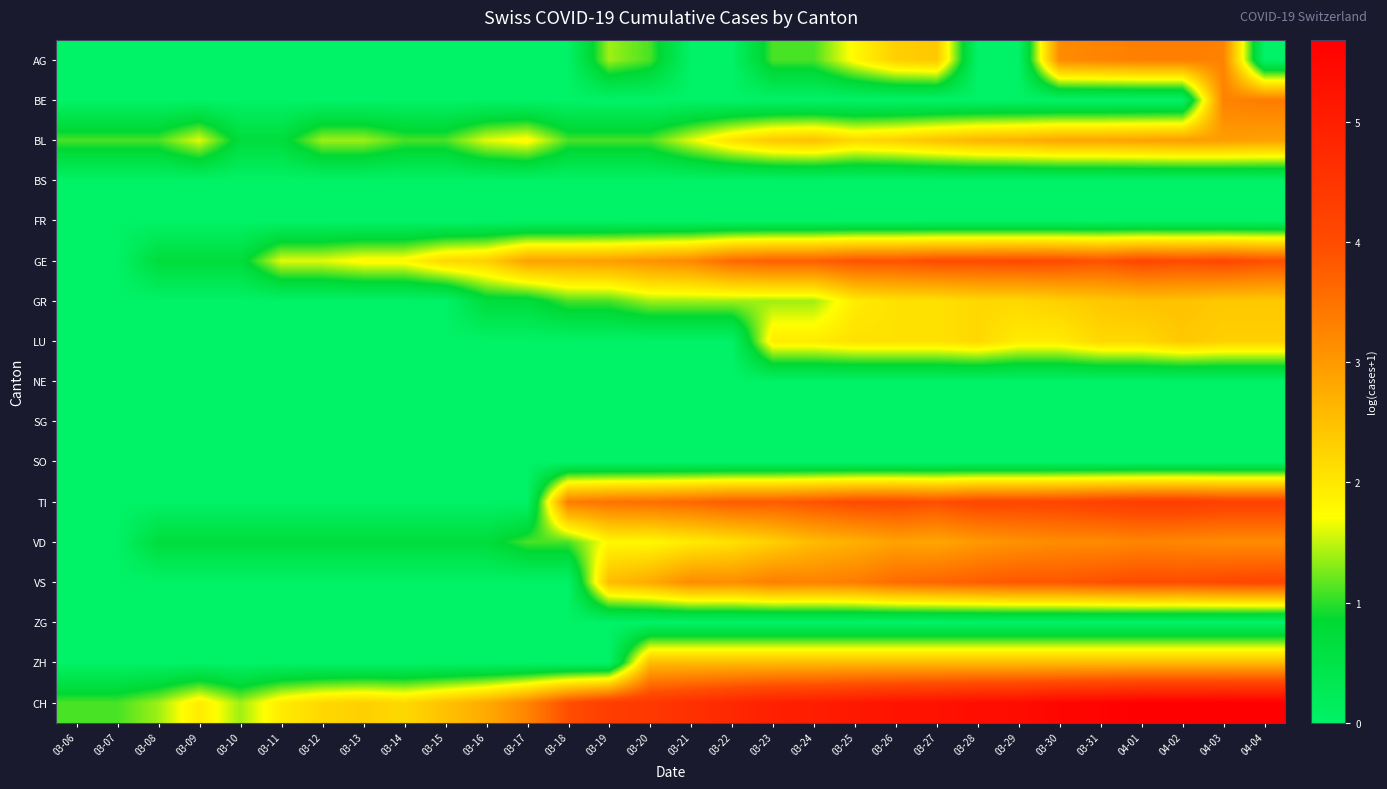

Reading right to left, what are all the values shown in this chart?

AG: 04-04=0.0	04-03=3.3	04-02=3.3	04-01=3.3	03-31=3.3	03-30=3.2	03-29=0.0	03-28=0.0	03-27=2.4	03-26=2.3	03-25=1.8	03-24=1.1	03-23=1.1	03-22=0.0	03-21=0.0	03-20=1.1	03-19=1.4	03-18=0.0	03-17=0.0	03-16=0.0	03-15=0.0	03-14=0.0	03-13=0.0	03-12=0.0	03-11=0.0	03-10=0.0	03-09=0.0	03-08=0.0	03-07=0.0	03-06=0.0
BE: 04-04=3.4	04-03=3.3	04-02=0.0	04-01=0.0	03-31=0.0	03-30=0.0	03-29=0.0	03-28=0.0	03-27=0.0	03-26=0.0	03-25=0.0	03-24=0.0	03-23=0.0	03-22=0.0	03-21=0.0	03-20=0.0	03-19=0.0	03-18=0.0	03-17=0.0	03-16=0.0	03-15=0.0	03-14=0.0	03-13=0.0	03-12=0.0	03-11=0.0	03-10=0.0	03-09=0.0	03-08=0.0	03-07=0.0	03-06=0.0
BL: 04-04=2.9	04-03=2.9	04-02=2.9	04-01=2.9	03-31=2.8	03-30=2.8	03-29=2.7	03-28=2.6	03-27=2.5	03-26=2.3	03-25=2.2	03-24=2.5	03-23=2.4	03-22=2.1	03-21=1.6	03-20=1.1	03-19=1.1	03-18=1.1	03-17=1.8	03-16=1.6	03-15=1.1	03-14=1.1	03-13=1.4	03-12=1.4	03-11=0.7	03-10=0.7	03-09=1.6	03-08=1.1	03-07=1.1	03-06=1.1
BS: 04-04=0.0	04-03=0.0	04-02=0.0	04-01=0.0	03-31=0.0	03-30=0.0	03-29=0.0	03-28=0.0	03-27=0.0	03-26=0.0	03-25=0.0	03-24=0.0	03-23=0.0	03-22=0.0	03-21=0.0	03-20=0.0	03-19=0.0	03-18=0.0	03-17=0.0	03-16=0.0	03-15=0.0	03-14=0.0	03-13=0.0	03-12=0.0	03-11=0.0	03-10=0.0	03-09=0.0	03-08=0.0	03-07=0.0	03-06=0.0
FR: 04-04=0.0	04-03=0.0	04-02=0.0	04-01=0.0	03-31=0.0	03-30=0.0	03-29=0.0	03-28=0.0	03-27=0.0	03-26=0.0	03-25=0.0	03-24=0.0	03-23=0.0	03-22=0.0	03-21=0.0	03-20=0.0	03-19=0.0	03-18=0.0	03-17=0.0	03-16=0.0	03-15=0.0	03-14=0.0	03-13=0.0	03-12=0.0	03-11=0.0	03-10=0.0	03-09=0.0	03-08=0.0	03-07=0.0	03-06=0.0
GE: 04-04=4.0	04-03=4.1	04-02=4.0	04-01=4.1	03-31=3.9	03-30=4.0	03-29=4.0	03-28=4.0	03-27=4.0	03-26=3.9	03-25=3.9	03-24=3.7	03-23=3.7	03-22=3.6	03-21=3.2	03-20=3.1	03-19=2.9	03-18=2.9	03-17=2.9	03-16=2.3	03-15=2.2	03-14=1.8	03-13=1.8	03-12=1.6	03-11=1.6	03-10=0.7	03-09=0.7	03-08=0.7	03-07=0.0	03-06=0.0
GR: 04-04=2.4	04-03=2.4	04-02=2.5	04-01=2.5	03-31=2.4	03-30=2.3	03-29=2.2	03-28=2.2	03-27=2.1	03-26=2.1	03-25=1.9	03-24=1.4	03-23=1.4	03-22=1.4	03-21=1.4	03-20=1.4	03-19=1.1	03-18=1.1	03-17=0.7	03-16=0.7	03-15=0.0	03-14=0.0	03-13=0.0	03-12=0.0	03-11=0.0	03-10=0.0	03-09=0.0	03-08=0.0	03-07=0.0	03-06=0.0
LU: 04-04=2.3	04-03=2.3	04-02=2.4	04-01=2.2	03-31=2.2	03-30=1.9	03-29=1.9	03-28=2.2	03-27=2.1	03-26=2.1	03-25=2.1	03-24=1.9	03-23=1.9	03-22=0.0	03-21=0.0	03-20=0.0	03-19=0.0	03-18=0.0	03-17=0.0	03-16=0.0	03-15=0.0	03-14=0.0	03-13=0.0	03-12=0.0	03-11=0.0	03-10=0.0	03-09=0.0	03-08=0.0	03-07=0.0	03-06=0.0
NE: 04-04=0.0	04-03=0.0	04-02=0.0	04-01=0.0	03-31=0.0	03-30=0.0	03-29=0.0	03-28=0.0	03-27=0.0	03-26=0.0	03-25=0.0	03-24=0.0	03-23=0.0	03-22=0.0	03-21=0.0	03-20=0.0	03-19=0.0	03-18=0.0	03-17=0.0	03-16=0.0	03-15=0.0	03-14=0.0	03-13=0.0	03-12=0.0	03-11=0.0	03-10=0.0	03-09=0.0	03-08=0.0	03-07=0.0	03-06=0.0
SG: 04-04=0.0	04-03=0.0	04-02=0.0	04-01=0.0	03-31=0.0	03-30=0.0	03-29=0.0	03-28=0.0	03-27=0.0	03-26=0.0	03-25=0.0	03-24=0.0	03-23=0.0	03-22=0.0	03-21=0.0	03-20=0.0	03-19=0.0	03-18=0.0	03-17=0.0	03-16=0.0	03-15=0.0	03-14=0.0	03-13=0.0	03-12=0.0	03-11=0.0	03-10=0.0	03-09=0.0	03-08=0.0	03-07=0.0	03-06=0.0
SO: 04-04=0.0	04-03=0.0	04-02=0.0	04-01=0.0	03-31=0.0	03-30=0.0	03-29=0.0	03-28=0.0	03-27=0.0	03-26=0.0	03-25=0.0	03-24=0.0	03-23=0.0	03-22=0.0	03-21=0.0	03-20=0.0	03-19=0.0	03-18=0.0	03-17=0.0	03-16=0.0	03-15=0.0	03-14=0.0	03-13=0.0	03-12=0.0	03-11=0.0	03-10=0.0	03-09=0.0	03-08=0.0	03-07=0.0	03-06=0.0
TI: 04-04=4.2	04-03=4.2	04-02=4.3	04-01=4.3	03-31=4.2	03-30=4.1	03-29=4.1	03-28=4.1	03-27=4.0	03-26=4.0	03-25=4.0	03-24=3.9	03-23=3.8	03-22=3.8	03-21=3.6	03-20=3.6	03-19=3.5	03-18=3.4	03-17=0.0	03-16=0.0	03-15=0.0	03-14=0.0	03-13=0.0	03-12=0.0	03-11=0.0	03-10=0.0	03-09=0.0	03-08=0.0	03-07=0.0	03-06=0.0
VD: 04-04=3.2	04-03=3.2	04-02=3.2	04-01=3.3	03-31=3.2	03-30=3.2	03-29=3.1	03-28=3.0	03-27=2.8	03-26=2.9	03-25=2.7	03-24=2.6	03-23=2.3	03-22=2.1	03-21=1.9	03-20=1.8	03-19=1.8	03-18=1.1	03-17=1.1	03-16=0.7	03-15=0.7	03-14=0.7	03-13=0.7	03-12=0.7	03-11=0.7	03-10=0.7	03-09=0.7	03-08=0.7	03-07=0.0	03-06=0.0
VS: 04-04=4.1	04-03=4.1	04-02=4.0	04-01=4.0	03-31=3.9	03-30=3.9	03-29=3.9	03-28=3.8	03-27=3.7	03-26=3.6	03-25=3.4	03-24=3.3	03-23=3.3	03-22=3.1	03-21=3.2	03-20=2.8	03-19=2.6	03-18=0.0	03-17=0.0	03-16=0.0	03-15=0.0	03-14=0.0	03-13=0.0	03-12=0.0	03-11=0.0	03-10=0.0	03-09=0.0	03-08=0.0	03-07=0.0	03-06=0.0
ZG: 04-04=0.0	04-03=0.0	04-02=0.0	04-01=0.0	03-31=0.0	03-30=0.0	03-29=0.0	03-28=0.0	03-27=0.0	03-26=0.0	03-25=0.0	03-24=0.0	03-23=0.0	03-22=0.0	03-21=0.0	03-20=0.0	03-19=0.0	03-18=0.0	03-17=0.0	03-16=0.0	03-15=0.0	03-14=0.0	03-13=0.0	03-12=0.0	03-11=0.0	03-10=0.0	03-09=0.0	03-08=0.0	03-07=0.0	03-06=0.0
ZH: 04-04=2.6	04-03=2.6	04-02=2.6	04-01=2.6	03-31=2.6	03-30=2.6	03-29=2.6	03-28=2.6	03-27=2.6	03-26=2.6	03-25=2.6	03-24=2.6	03-23=2.6	03-22=2.6	03-21=2.6	03-20=2.6	03-19=0.0	03-18=0.0	03-17=0.0	03-16=0.0	03-15=0.0	03-14=0.0	03-13=0.0	03-12=0.0	03-11=0.0	03-10=0.0	03-09=0.0	03-08=0.0	03-07=0.0	03-06=0.0
CH: 04-04=5.7	04-03=5.7	04-02=5.7	04-01=5.7	03-31=5.6	03-30=5.5	03-29=5.4	03-28=5.4	03-27=5.3	03-26=5.2	03-25=5.1	03-24=5.0	03-23=5.0	03-22=4.8	03-21=4.6	03-20=4.4	03-19=4.3	03-18=4.0	03-17=3.3	03-16=2.8	03-15=2.5	03-14=2.2	03-13=2.3	03-12=2.2	03-11=1.9	03-10=1.4	03-09=1.9	03-08=1.4	03-07=1.1	03-06=1.1